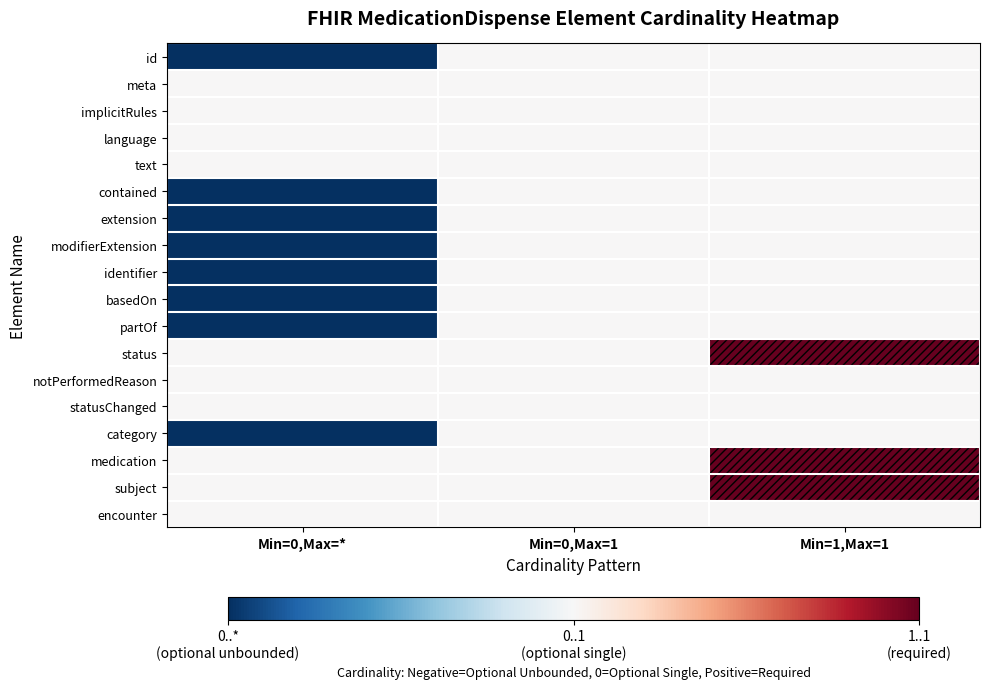

At Min=1,Max=1, list the series in order from smallest to largest.

id, meta, implicitRules, language, text, contained, extension, modifierExtension, identifier, basedOn, partOf, notPerformedReason, statusChanged, category, encounter, status, medication, subject